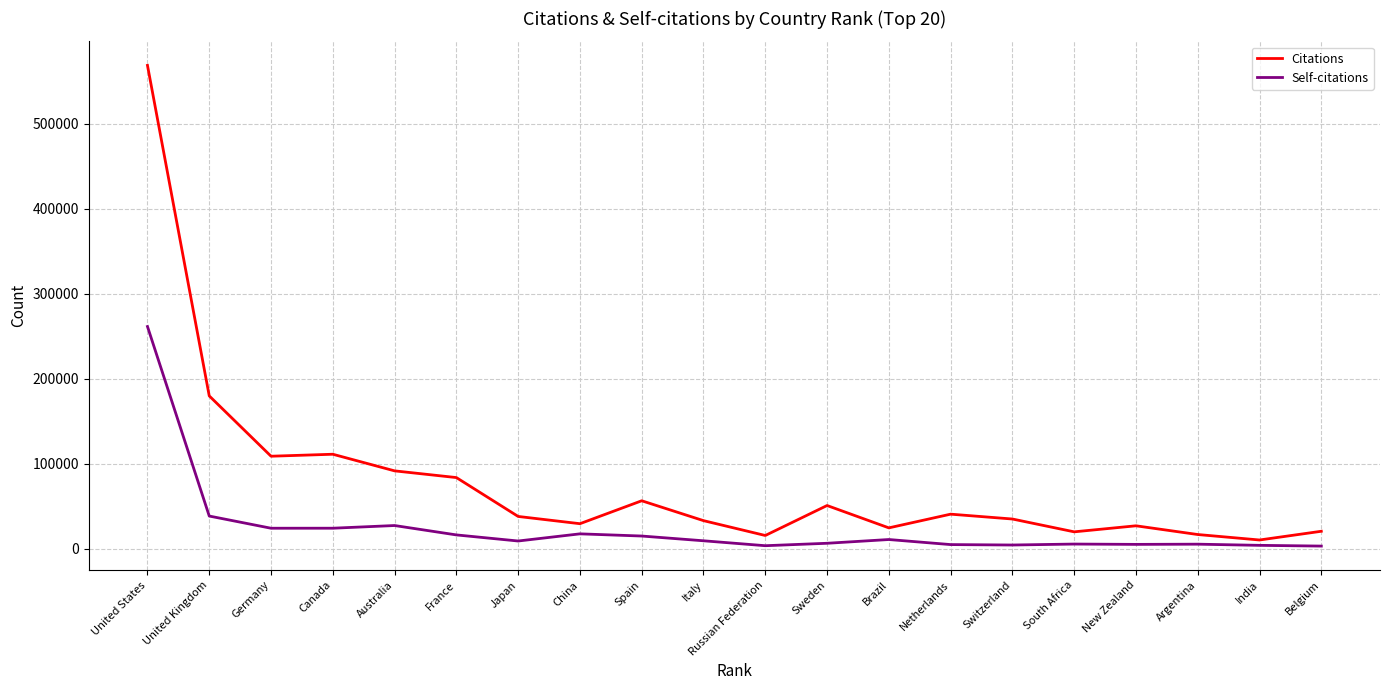

What is the difference between the maximum and minimum values in the Citations series?

558316